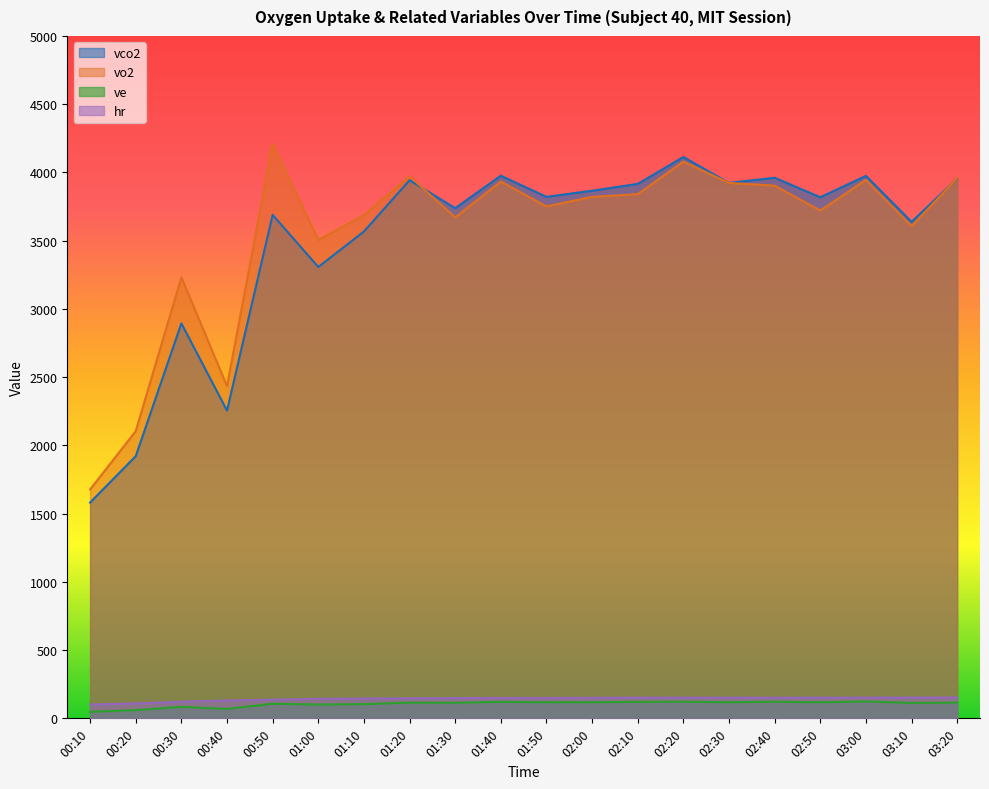

Is the value of ve at 01:50 greater than the value of vo2 at 03:00?

No